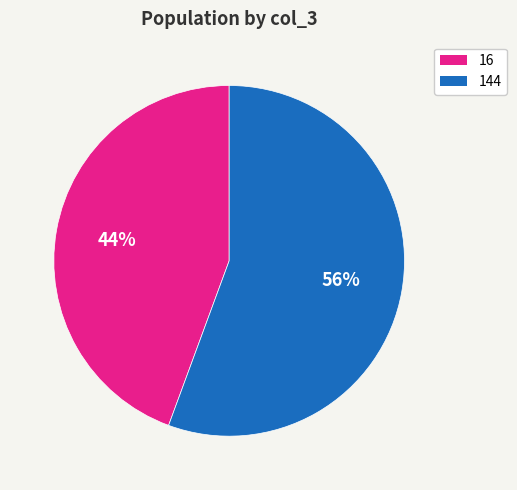

How many segments does this pie chart have?

2